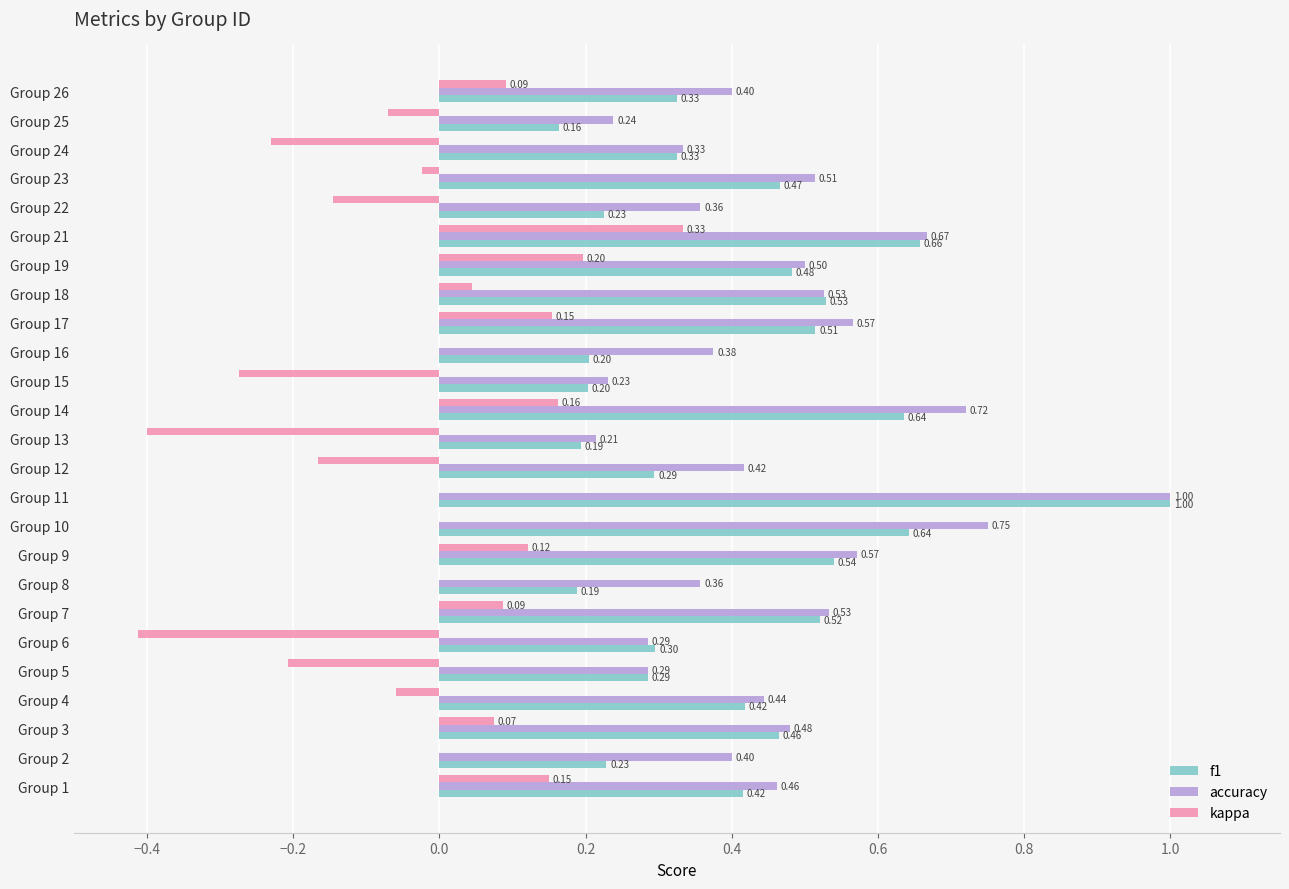

Which series changed the most between Group 1 and Group 15?

kappa